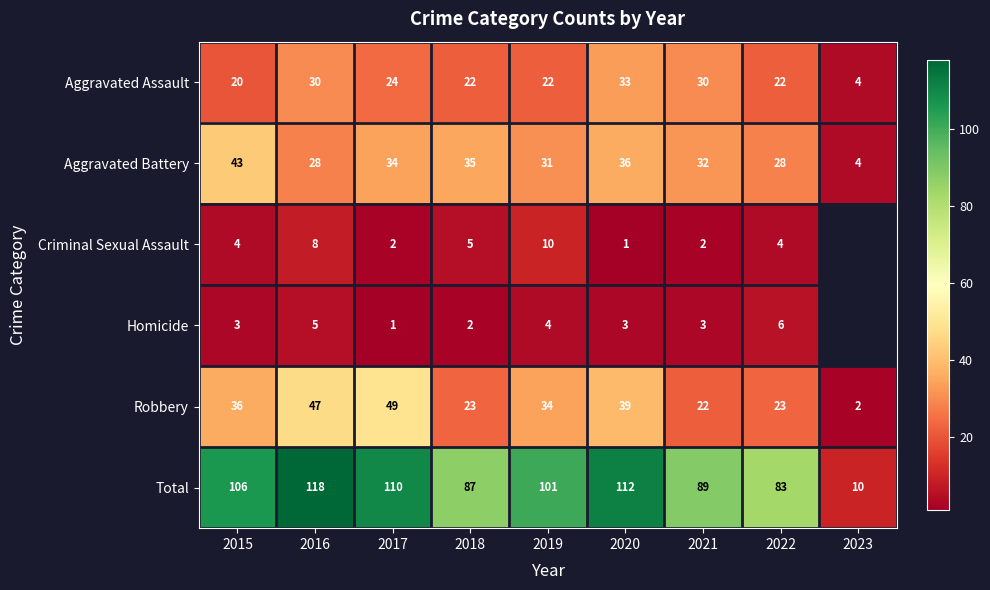

What is the difference between the maximum and minimum values in the Aggravated Assault series?

29